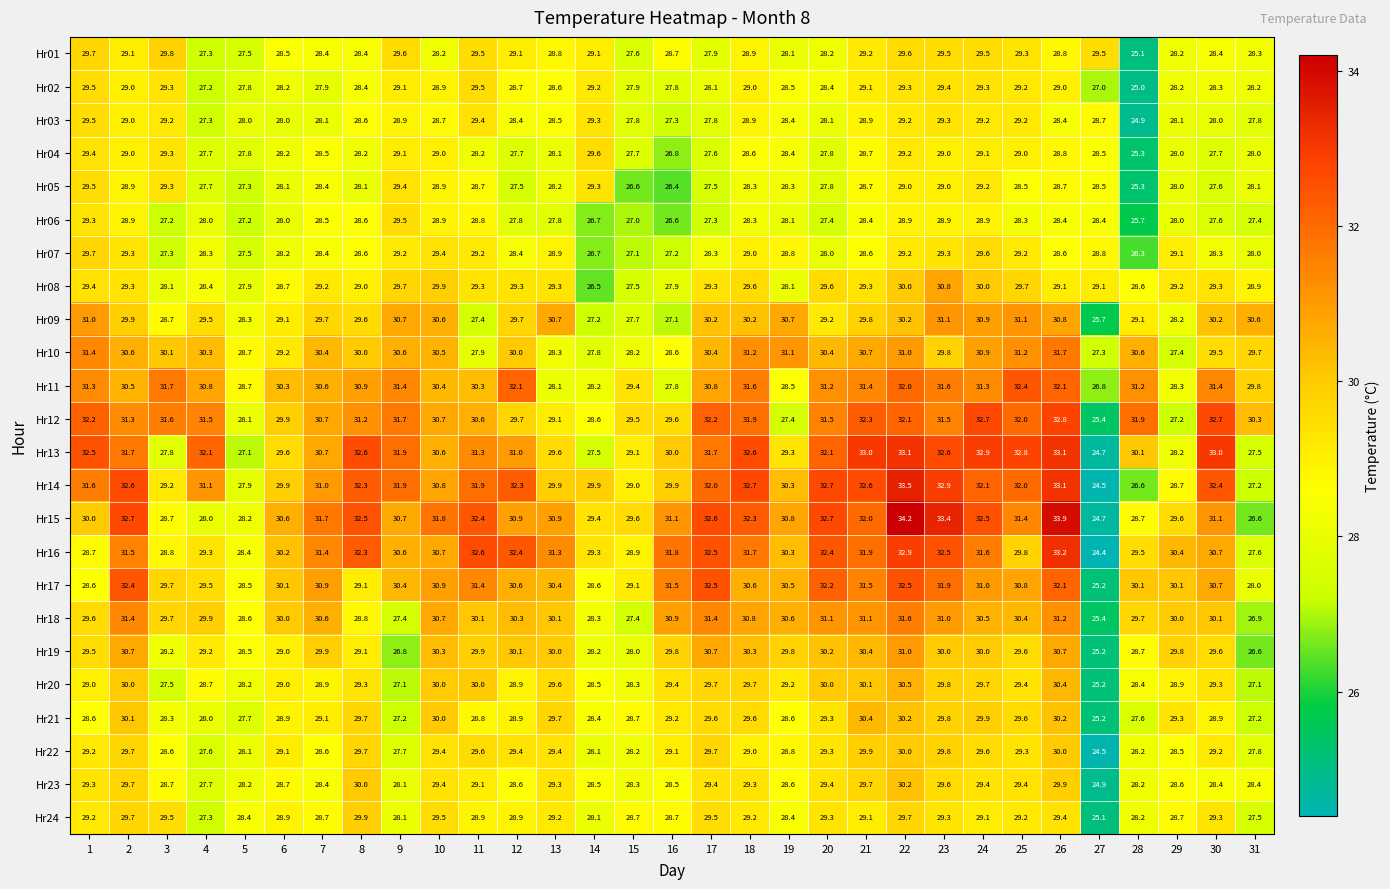

At which category is the sum across all series the highest?

22